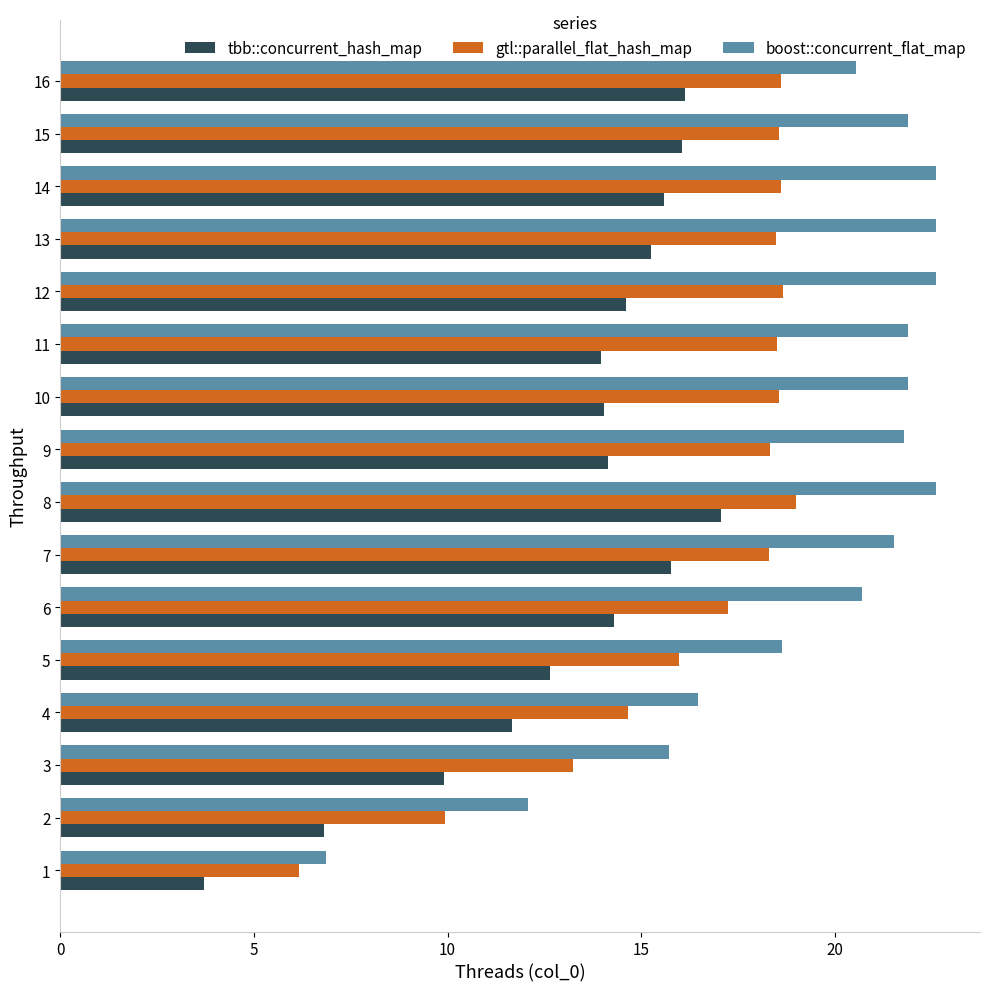

List the series in order of their peak value, lowest first.

tbb::concurrent_hash_map, gtl::parallel_flat_hash_map, boost::concurrent_flat_map